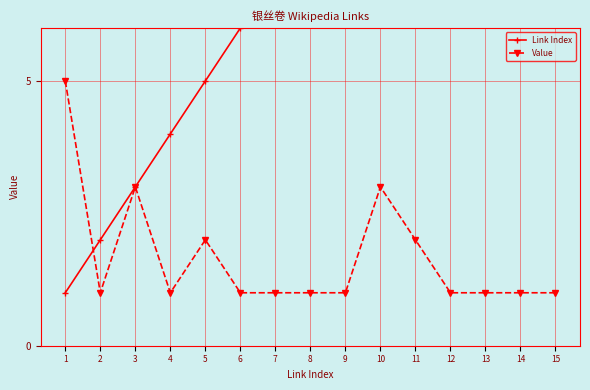

Between which two adjacent categories do Value and Link Index first intersect?

1 and 2